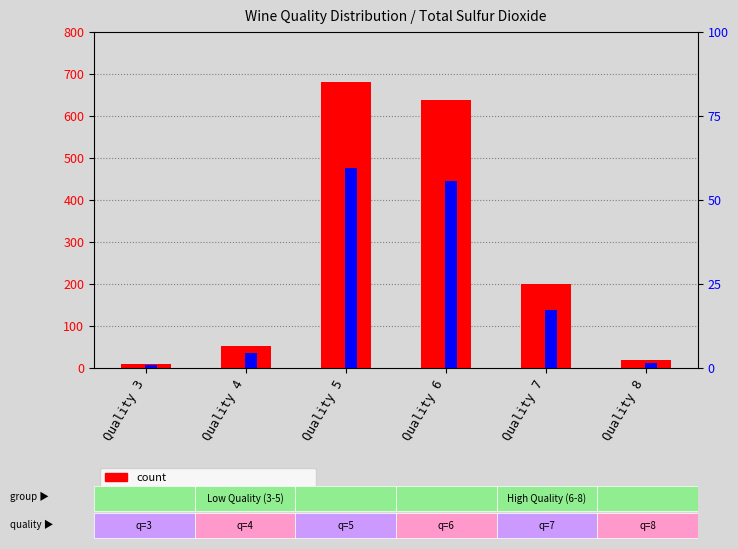

Reading right to left, list all the values displayed in this chart.

count: 18.0	199.0	638.0	681.0	53.0	10.0
percentile rank within the sample: 1.6	17.4	55.8	59.6	4.6	1.0